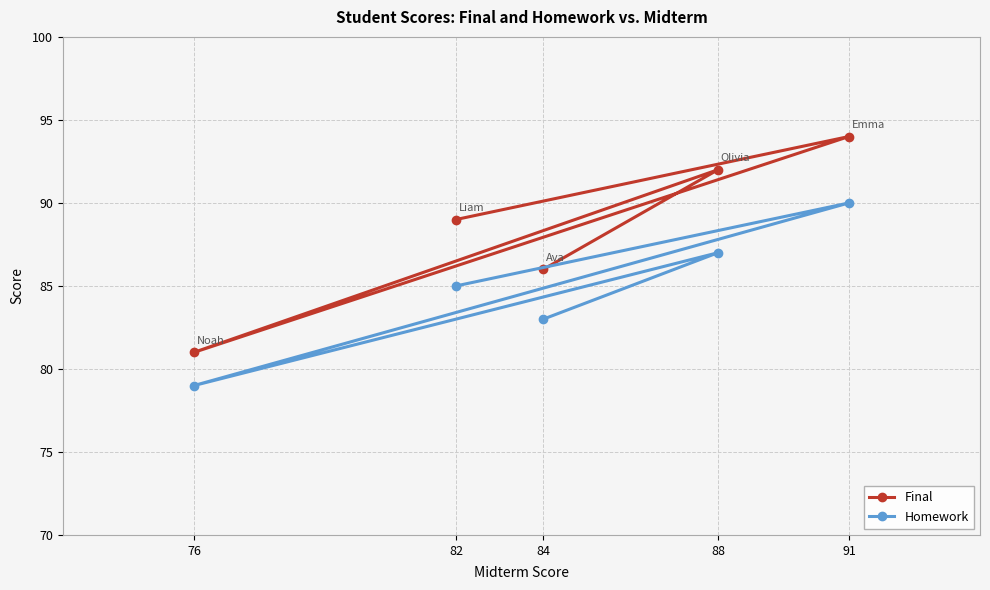

What is the value of the Final point at the 4th from the left?

92